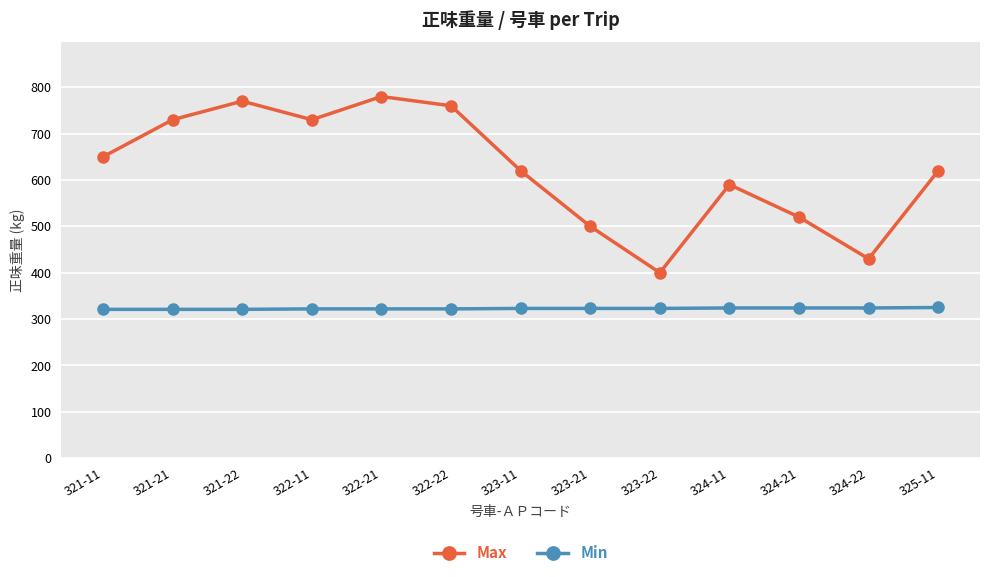

What is the total value across all series at 325-11?

945